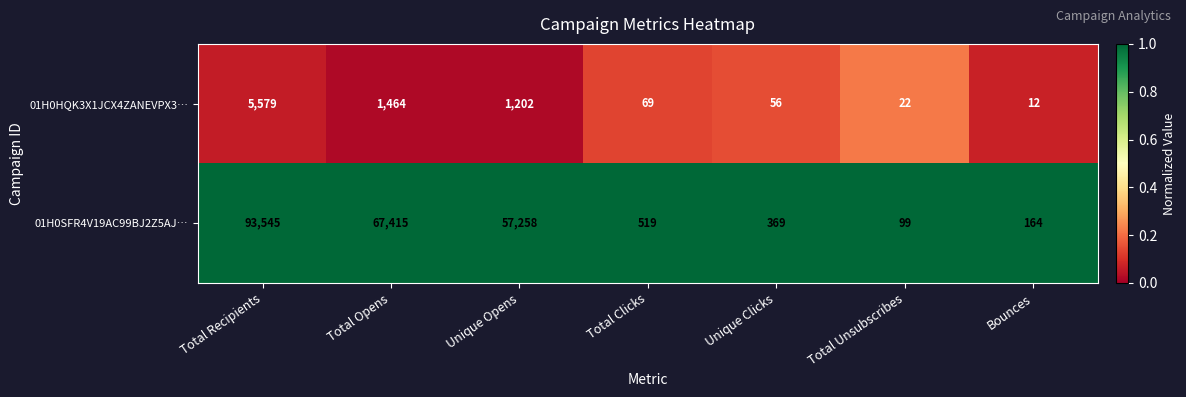

At which label does 01H0HQK3X1JCX4ZANEVPX3… first exceed 69?

Total Recipients